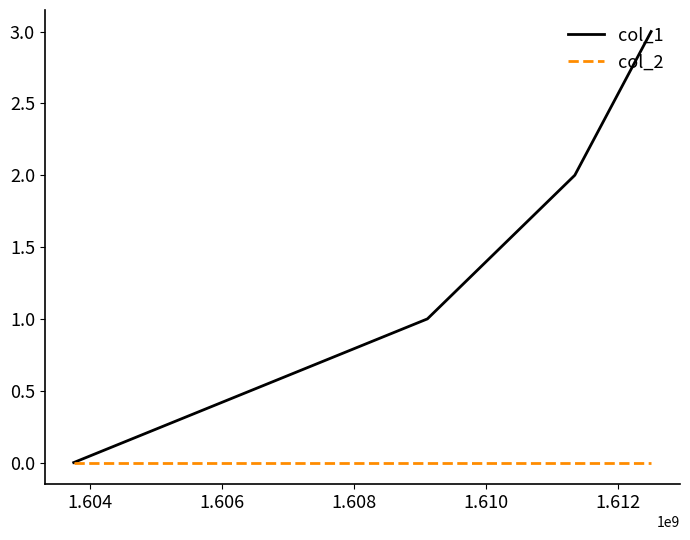

Which series has the widest spread of values?

col_1